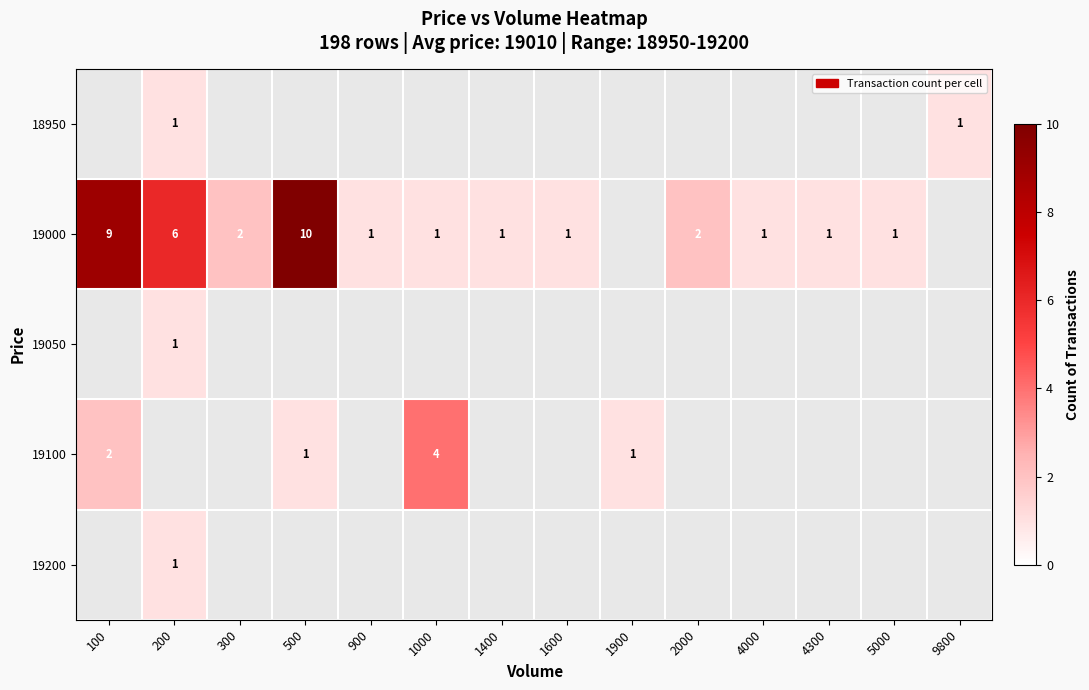

The 19000 series shows 1 at 1400. True or false?

True